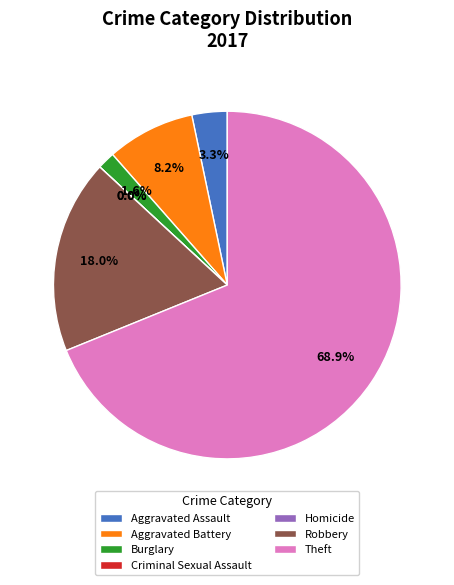

To the nearest percent, what is the average slice percentage?

14%